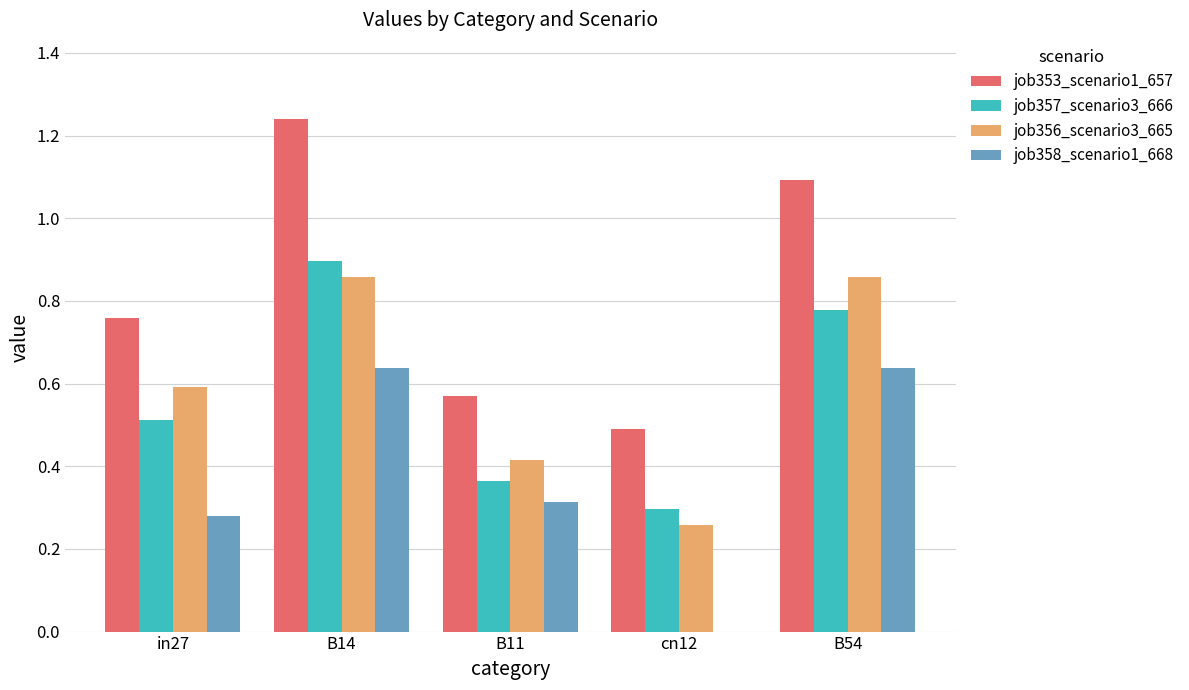

What are all the series names shown in the legend?

job353_scenario1_657, job357_scenario3_666, job356_scenario3_665, job358_scenario1_668